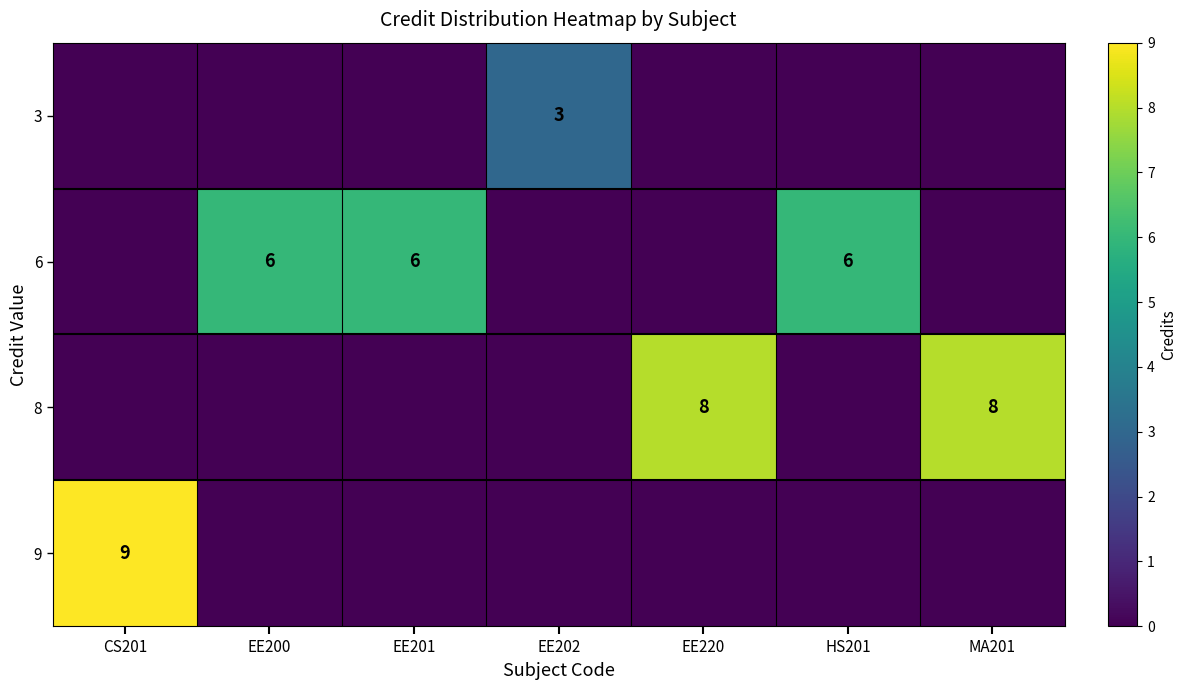

What is the sum of the row_2 values at EE200 and MA201?

8